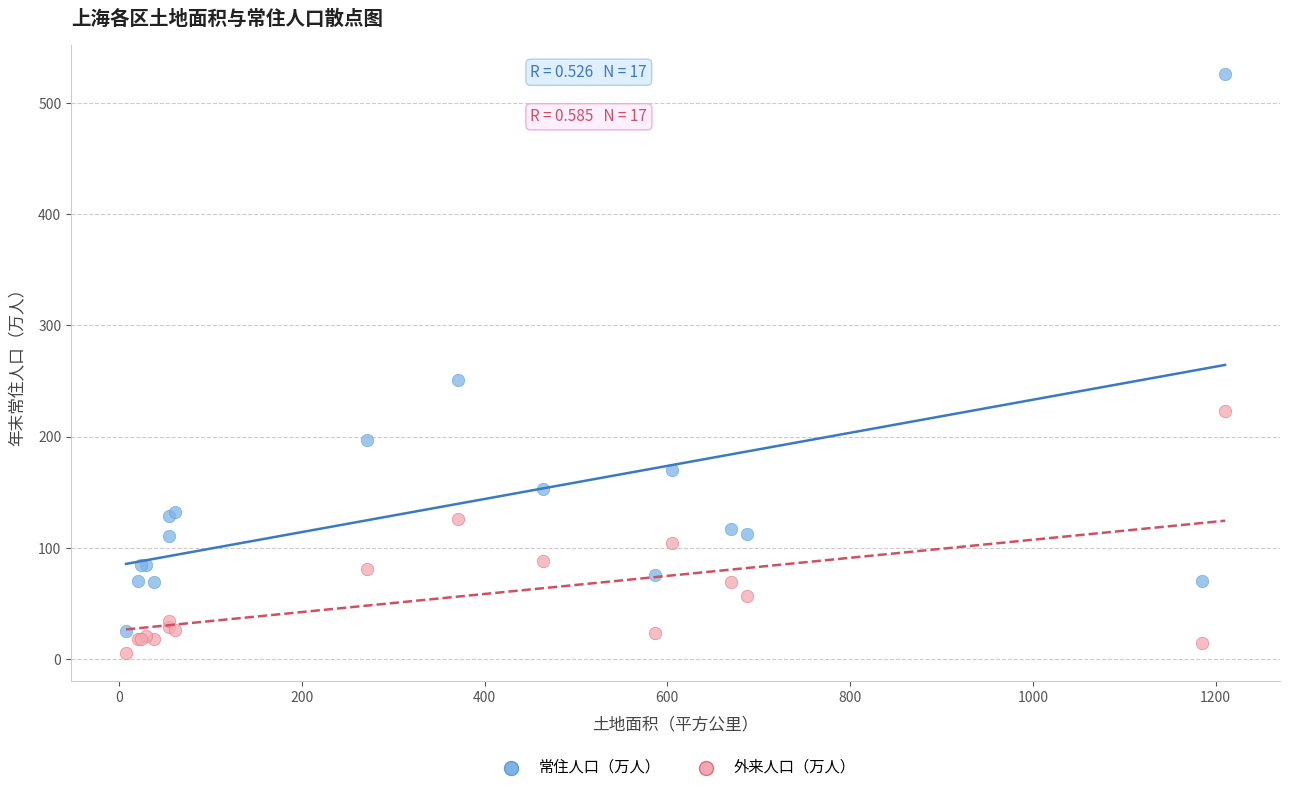

What are all the series names shown in the legend?

常住人口（万人）, 外来人口（万人）